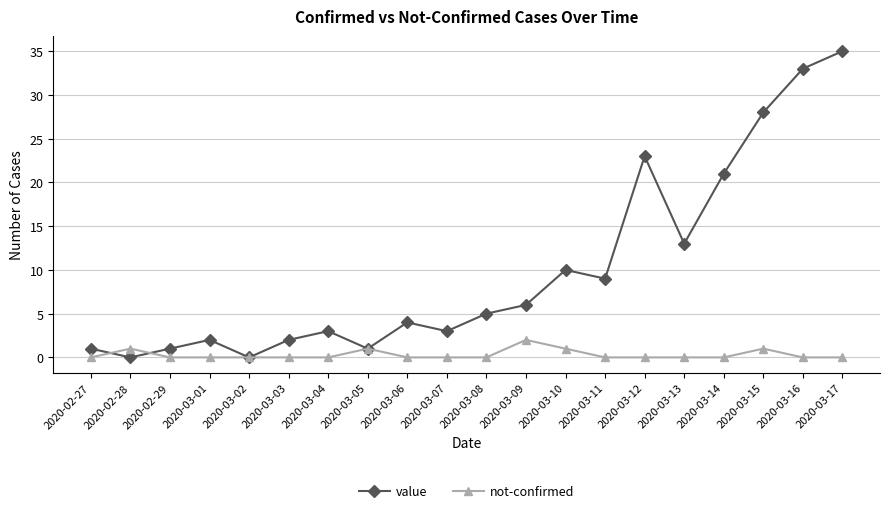

What is the label of the 9th point from the left?

2020-03-06